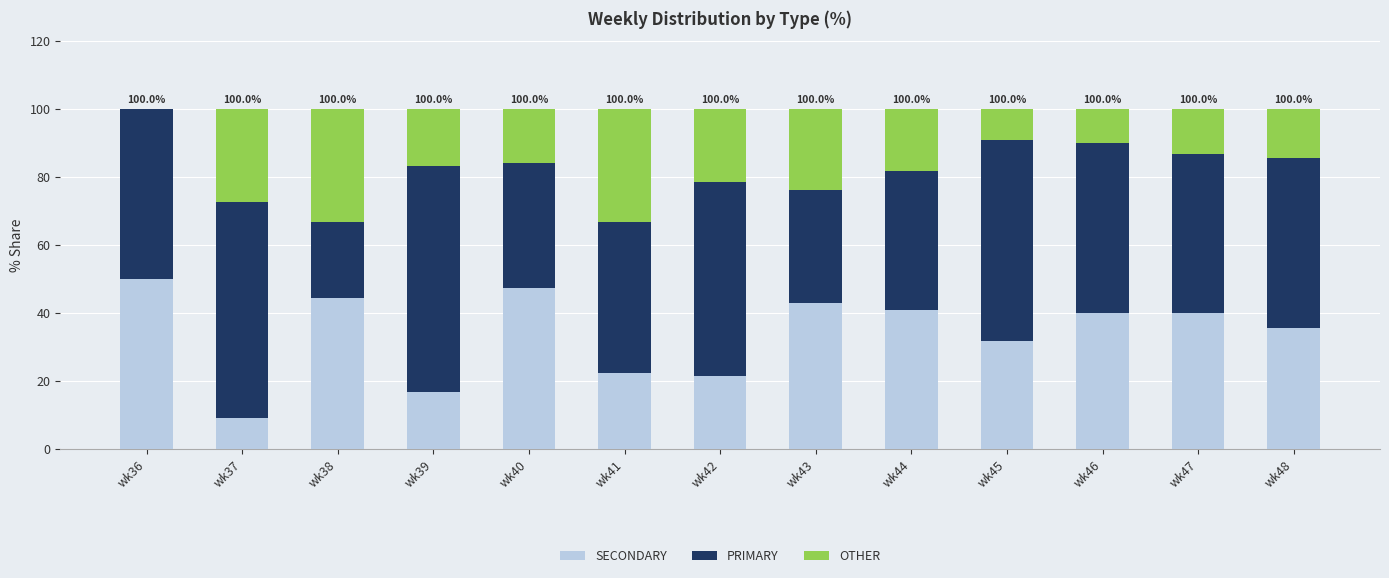

What is the total value across all series at wk45?

100.0